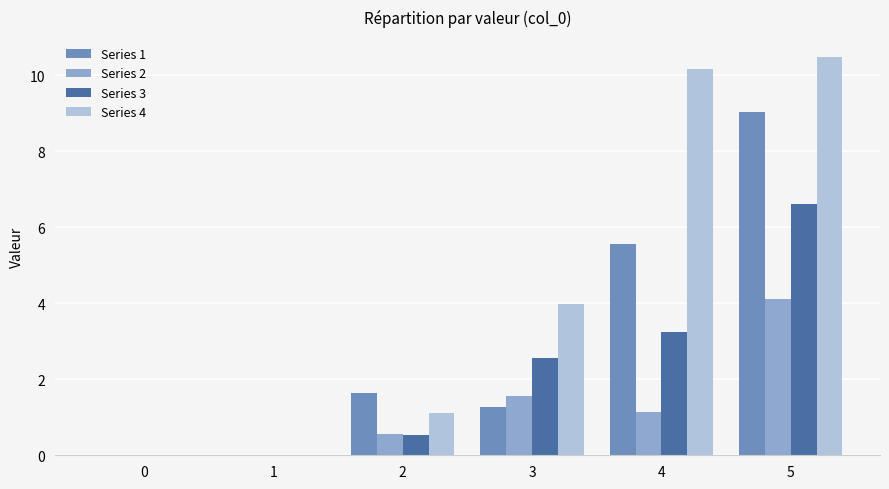

The value of Series 4 at 3 is 1.9. True or false?

False